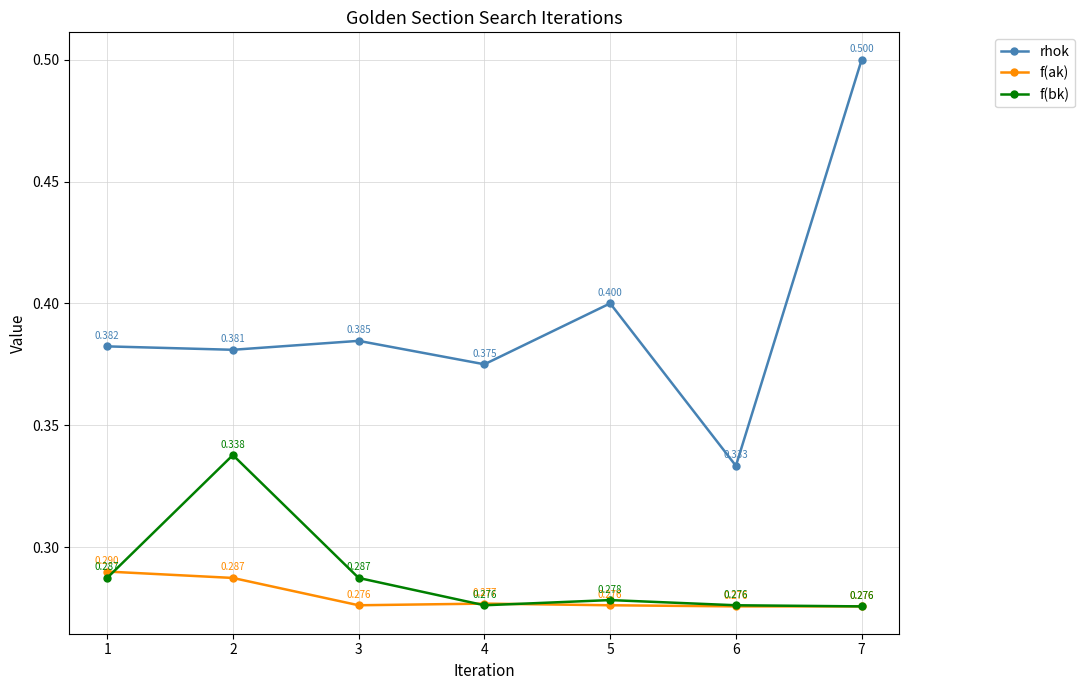

Rank the series by their maximum value, from highest to lowest.

rhok, f(bk), f(ak)